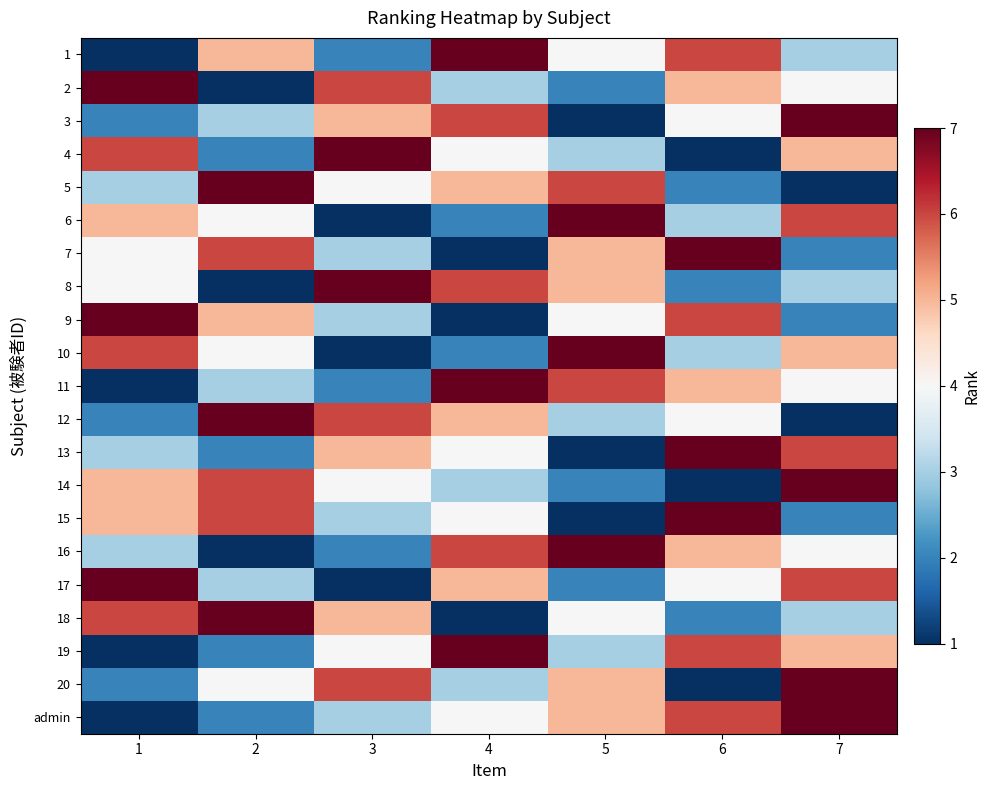

What is the maximum value shown in the chart?

7